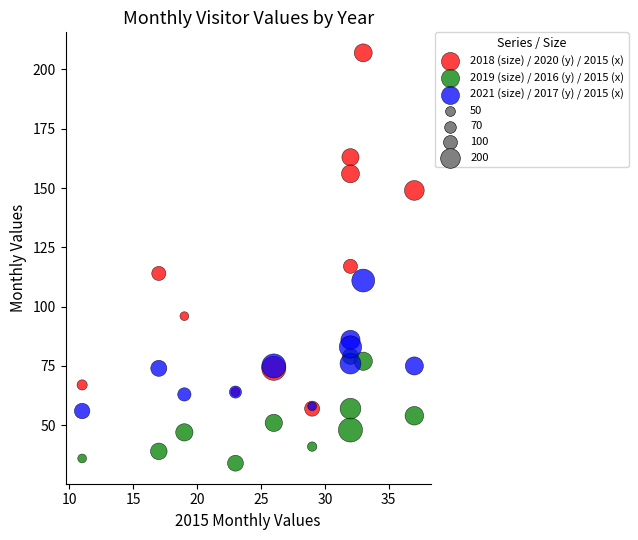

Across all series, what Y value is closest to 120?

117